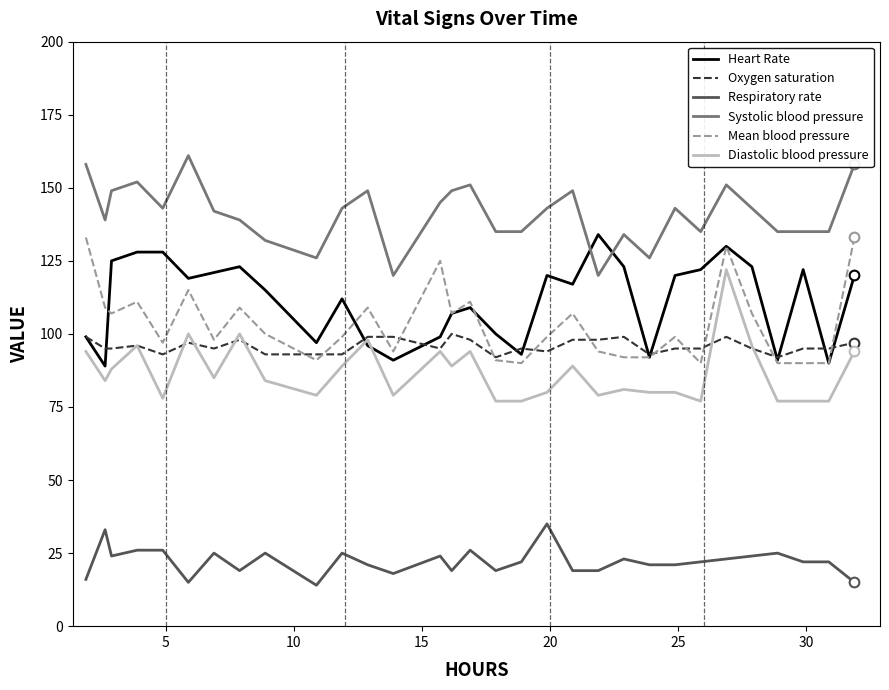

What is the highest value of the Oxygen saturation series?

100